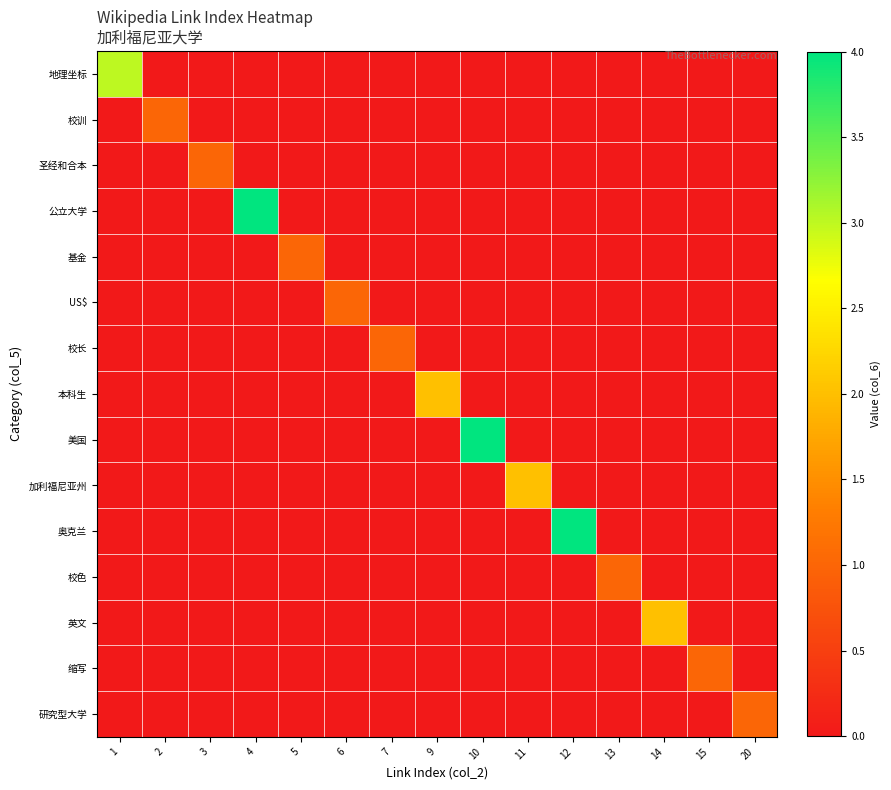

How many categories are shown in the chart?

15